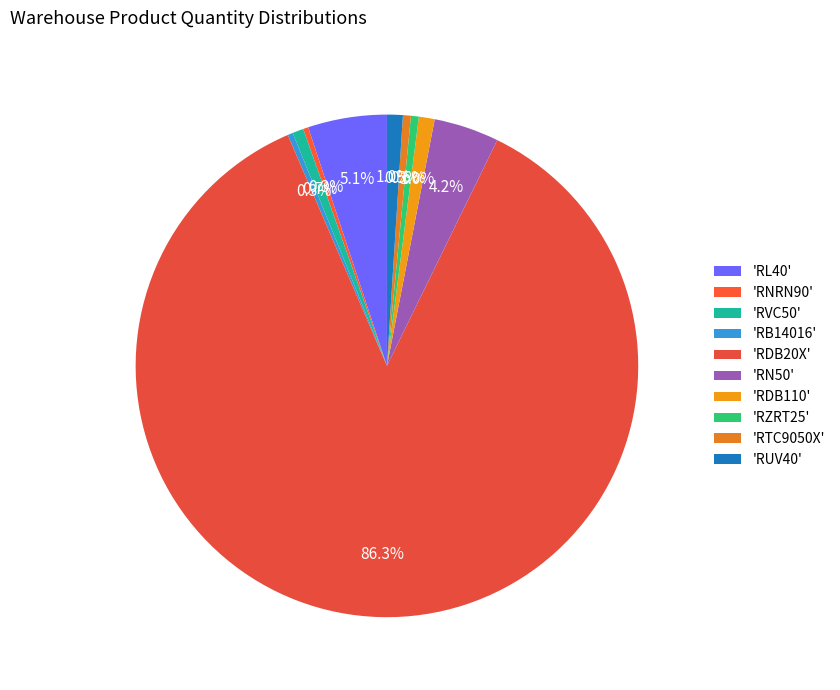

Count the number of slices in the pie.

10